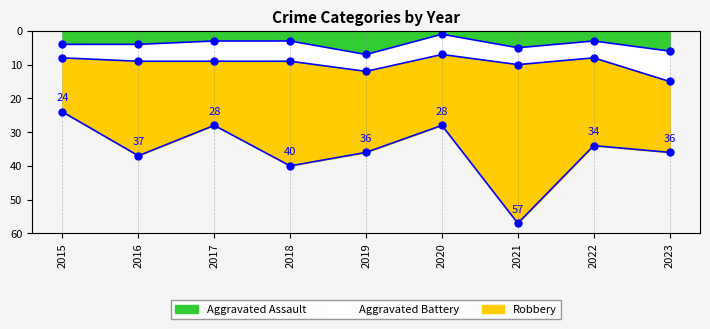

Where do Aggravated Assault and Aggravated Battery first cross each other?

2018 and 2019